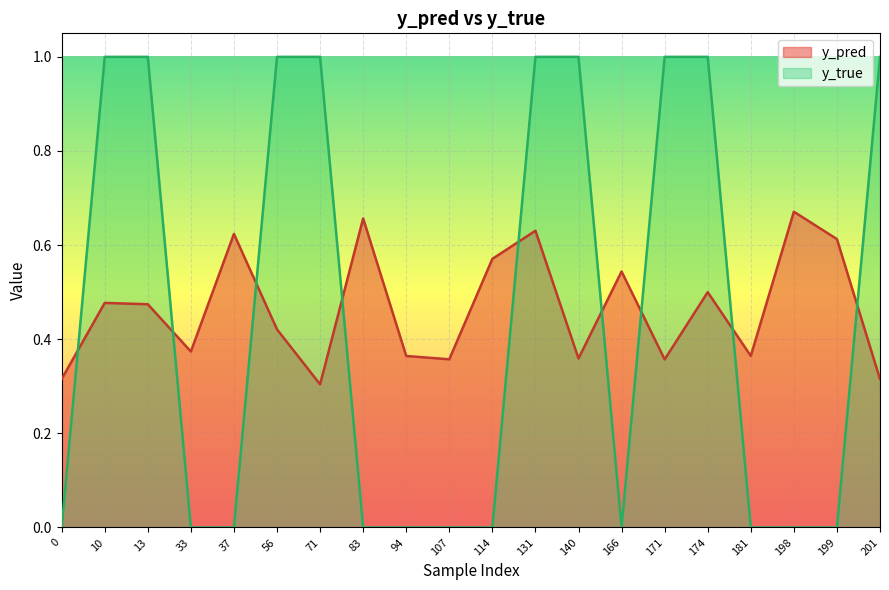

What is the value of the y_true point at the 15th from the left?

1.0